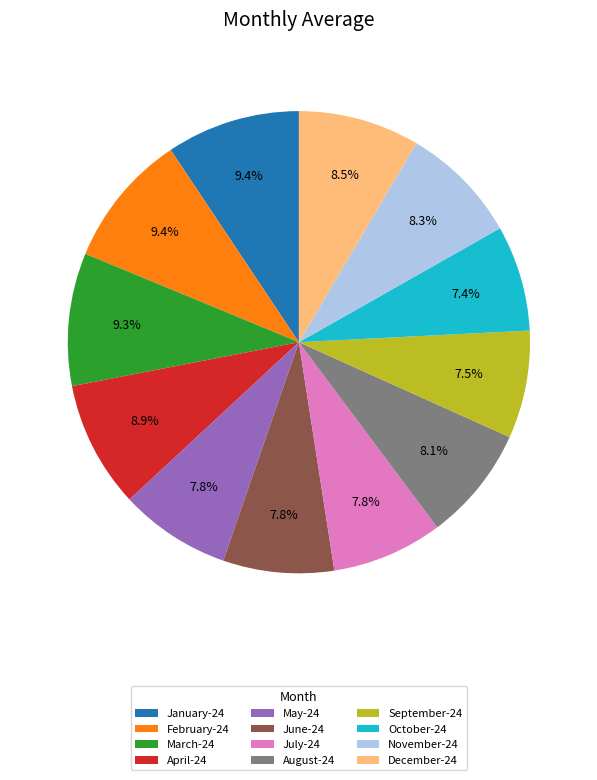

Is there any slice that represents more than half of the pie?

No